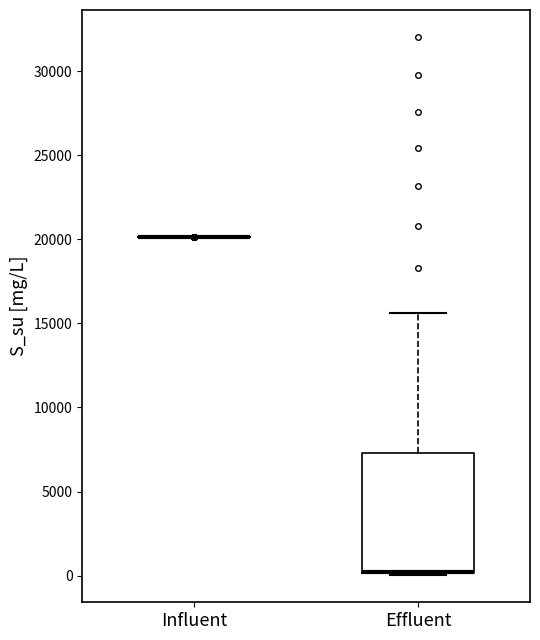

Reading left to right, transcribe this box plot: for each box, give where its median line is, the range the box spans, and where its two whiskers end, as read against the y-axis. The values are not printed on the chart, so give them approximately, as read against the axis.

Influent: box collapsed to a line at 20000, whiskers 20000 to 20000
Effluent: median 0 (drawn on the box's lower edge), box 0 to 7500, whiskers 0 to 15500